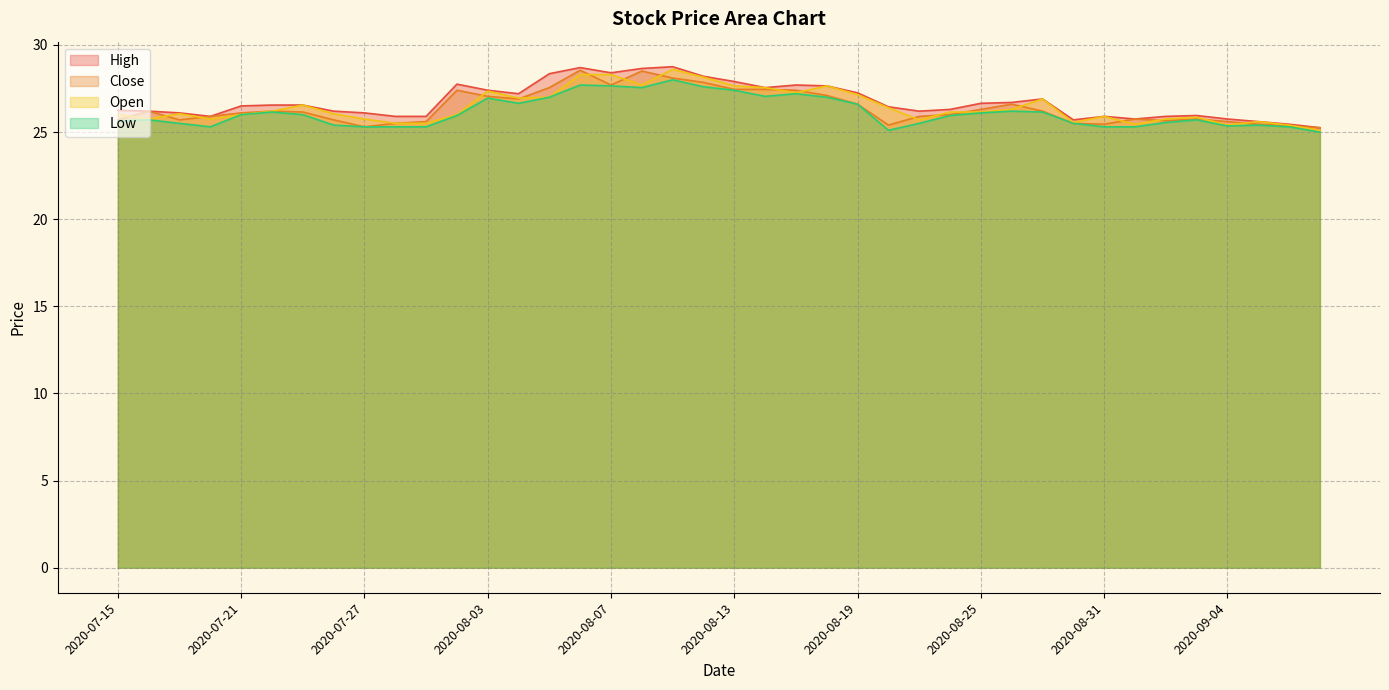

List the series in order of their peak value, highest first.

High, Open, Close, Low